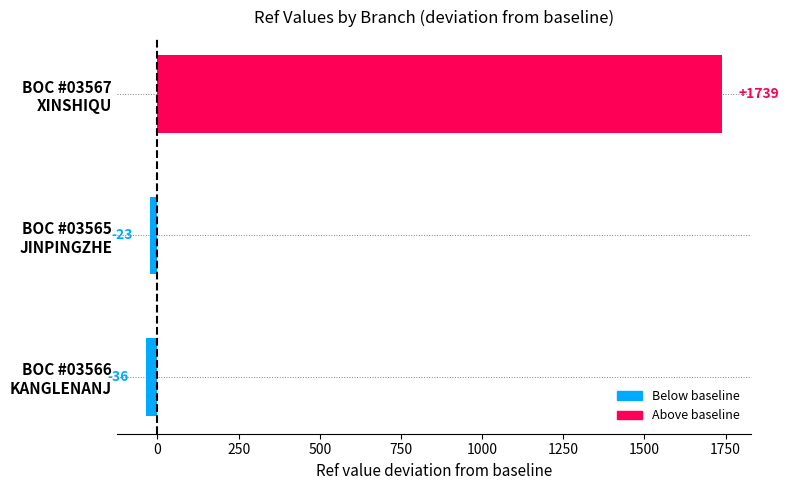

Which label corresponds to the smallest value in the chart?

BOC #03566
KANGLENANJ